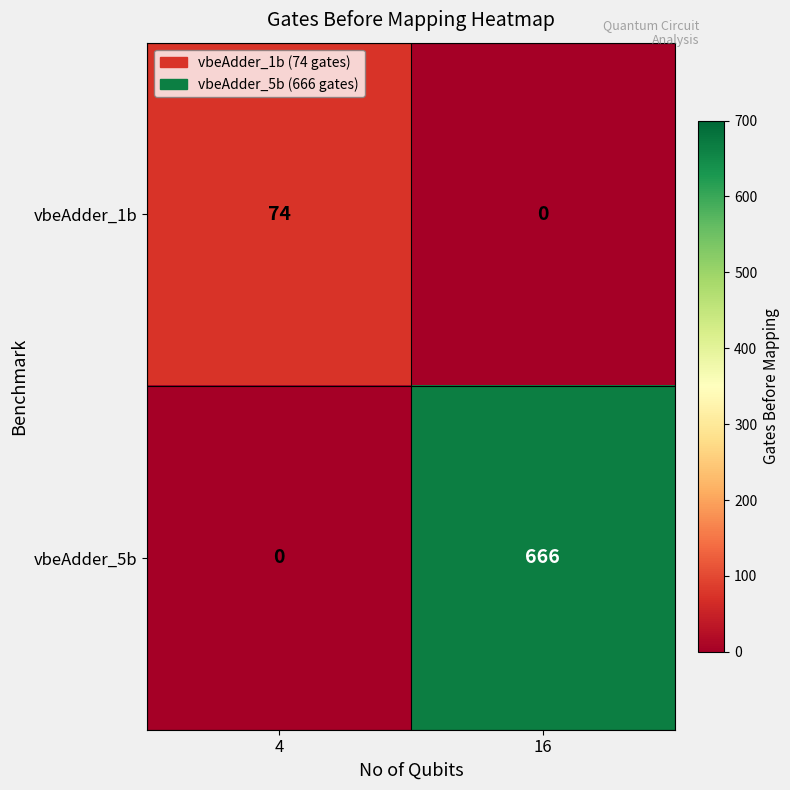

Is the value of vbeAdder_1b at 4 greater than the value of vbeAdder_5b at 4?

Yes